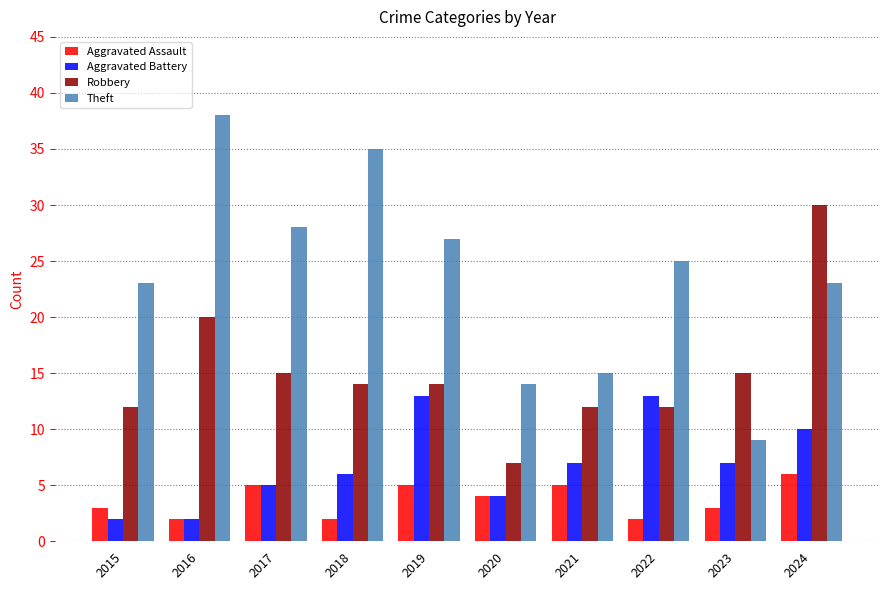

Rank the series by their average value, from lowest to highest.

Aggravated Assault, Aggravated Battery, Robbery, Theft